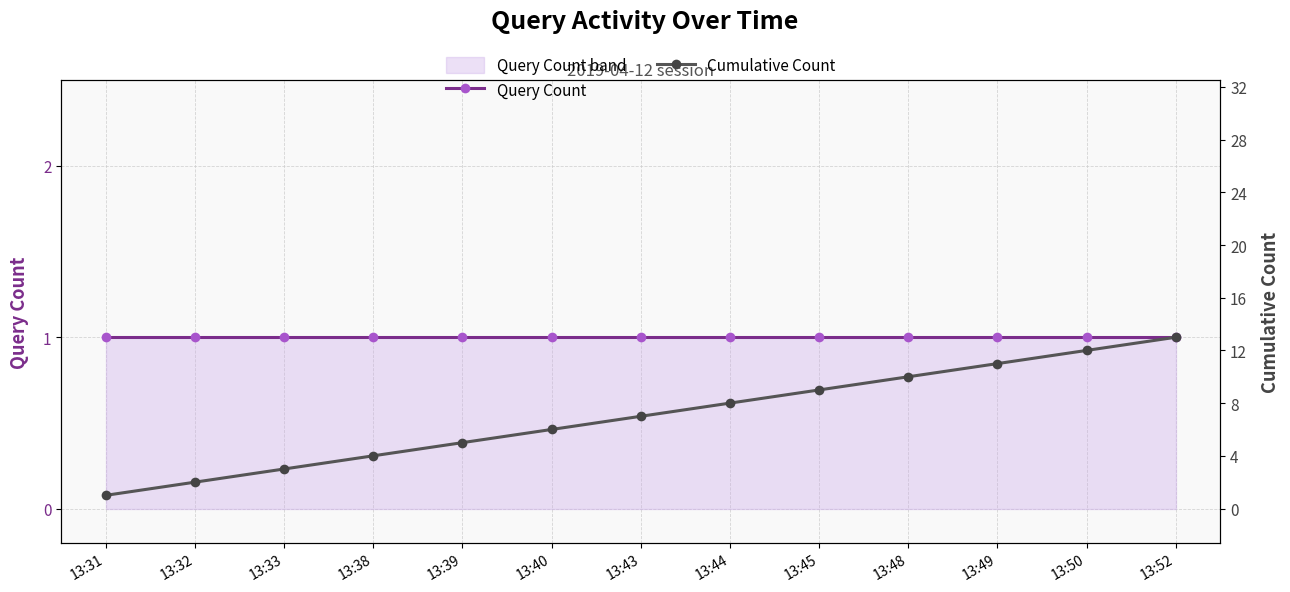

At which category is the sum across all series the highest?

13:52